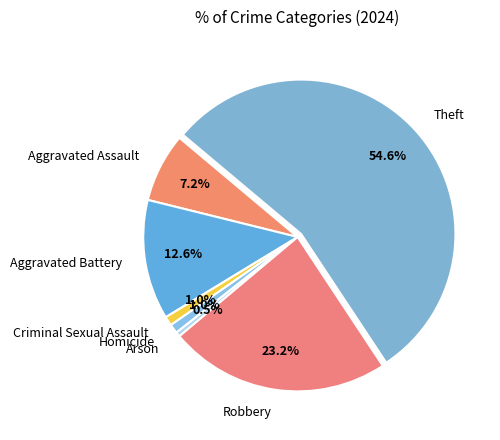

To the nearest percent, what is the combined percentage of Arson and Aggravated Battery?

13%